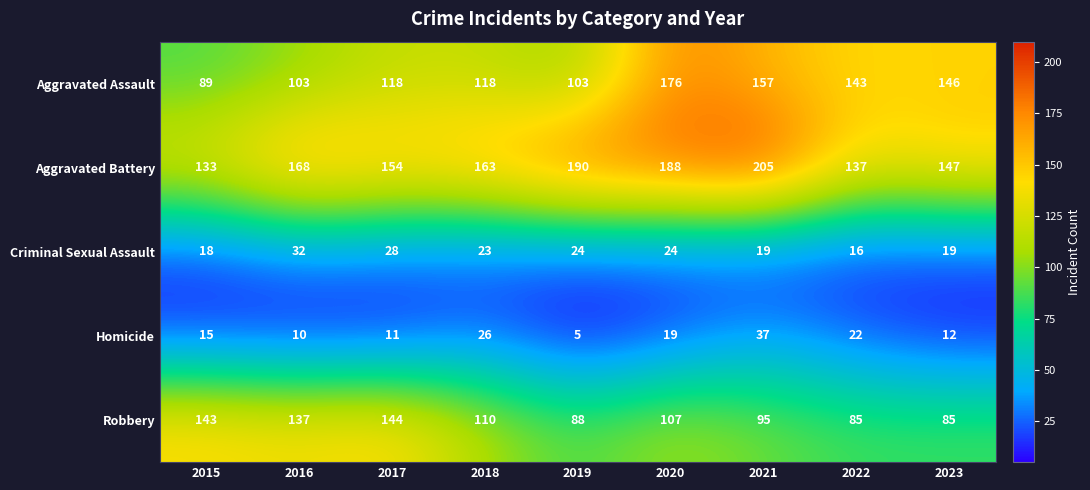

Read the Aggravated Battery value at 2022.

137